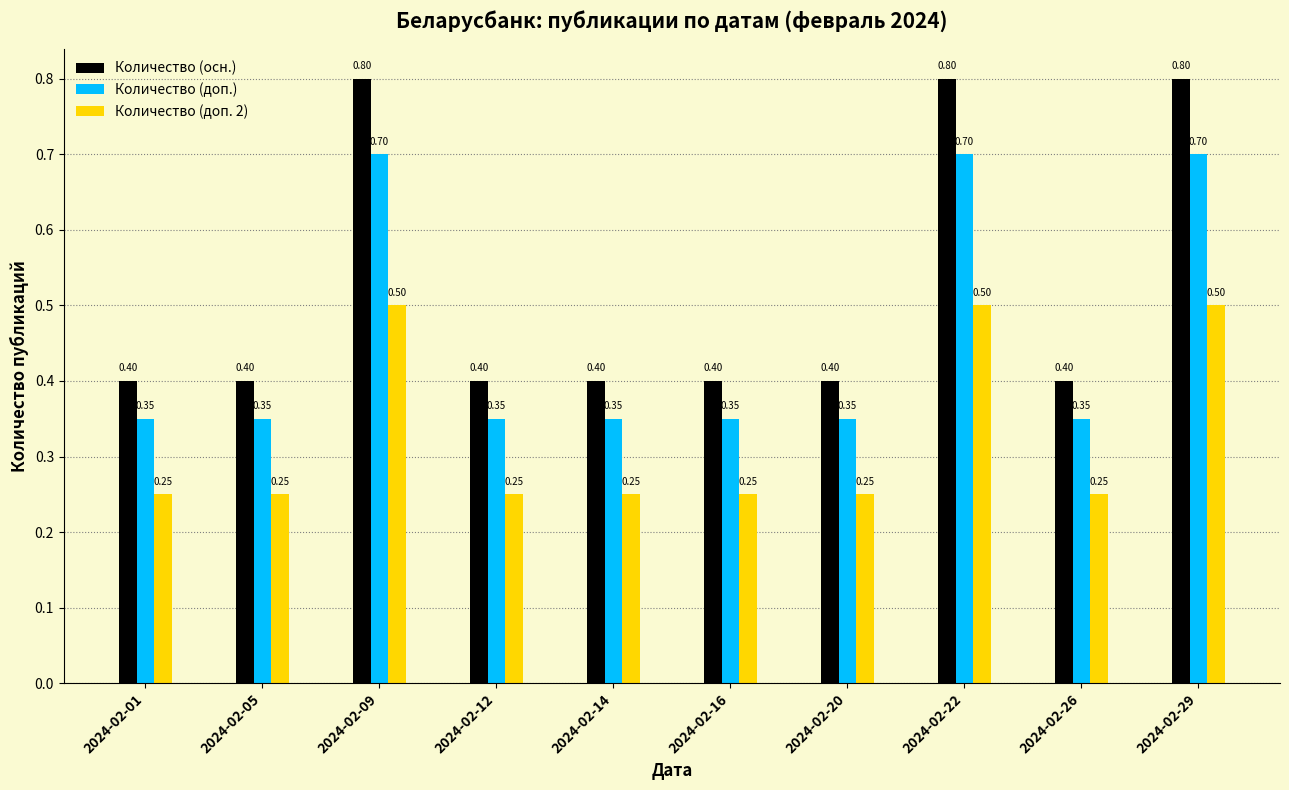

Is the value of Количество (доп. 2) at 2024-02-14 greater than the value of Количество (доп.) at 2024-02-09?

No